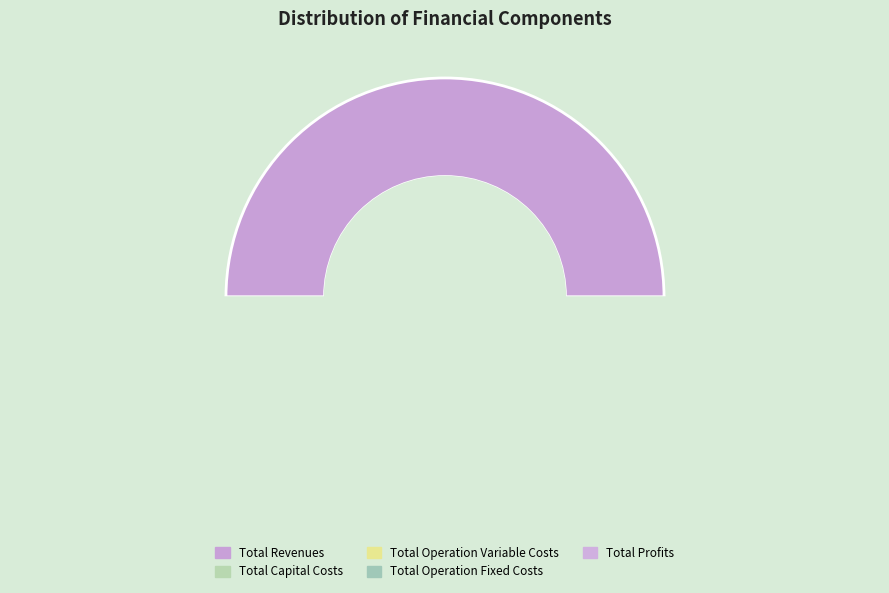

Rank the categories by value from highest to lowest.

Total Revenues, Total Operation Variable Costs, Total Profits, Total Capital Costs, Total Operation Fixed Costs